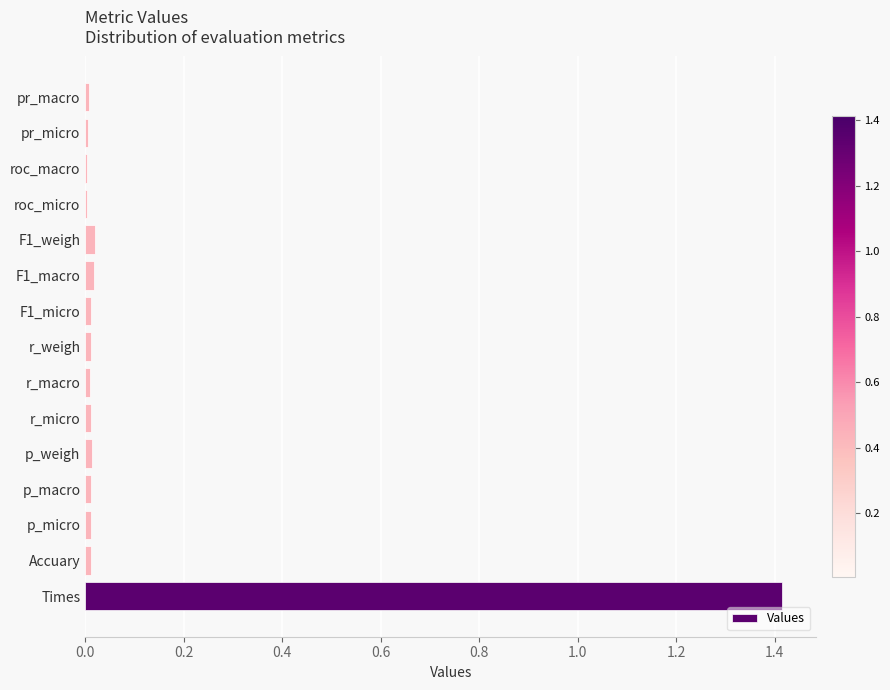

True or false: the data shows 0.0 at F1_macro.

True